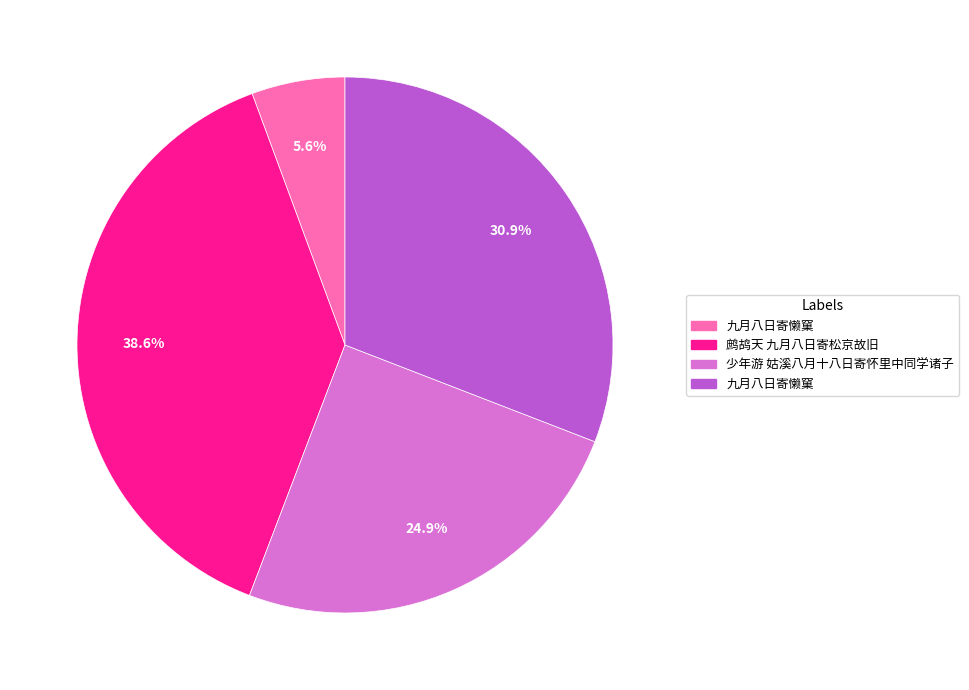

Is there a majority slice in this chart?

No